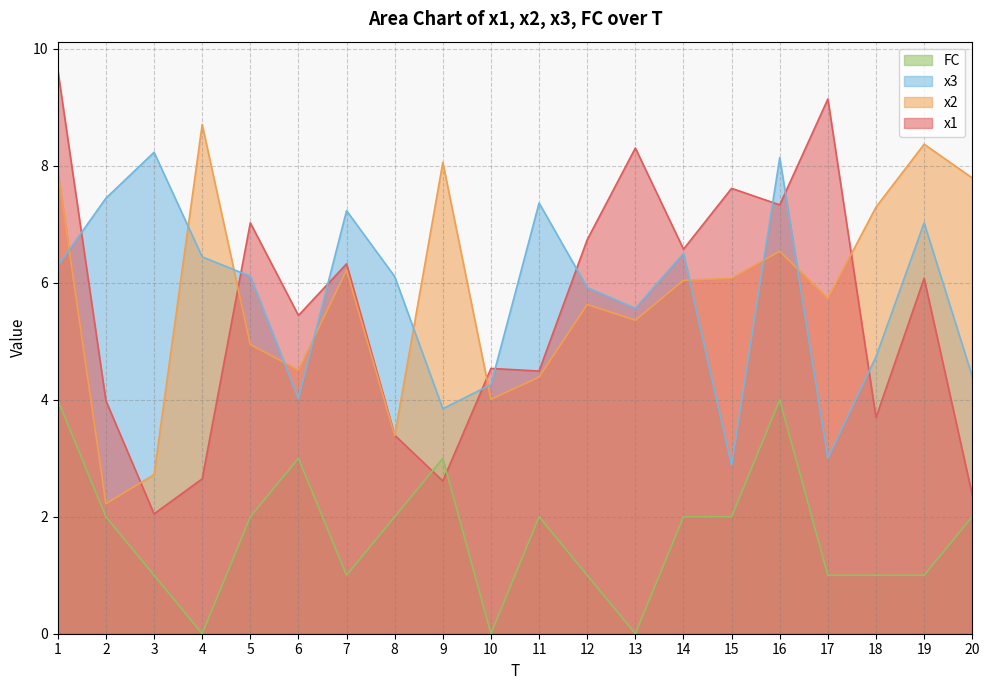

Where do x1 and x3 first cross each other?

1 and 2